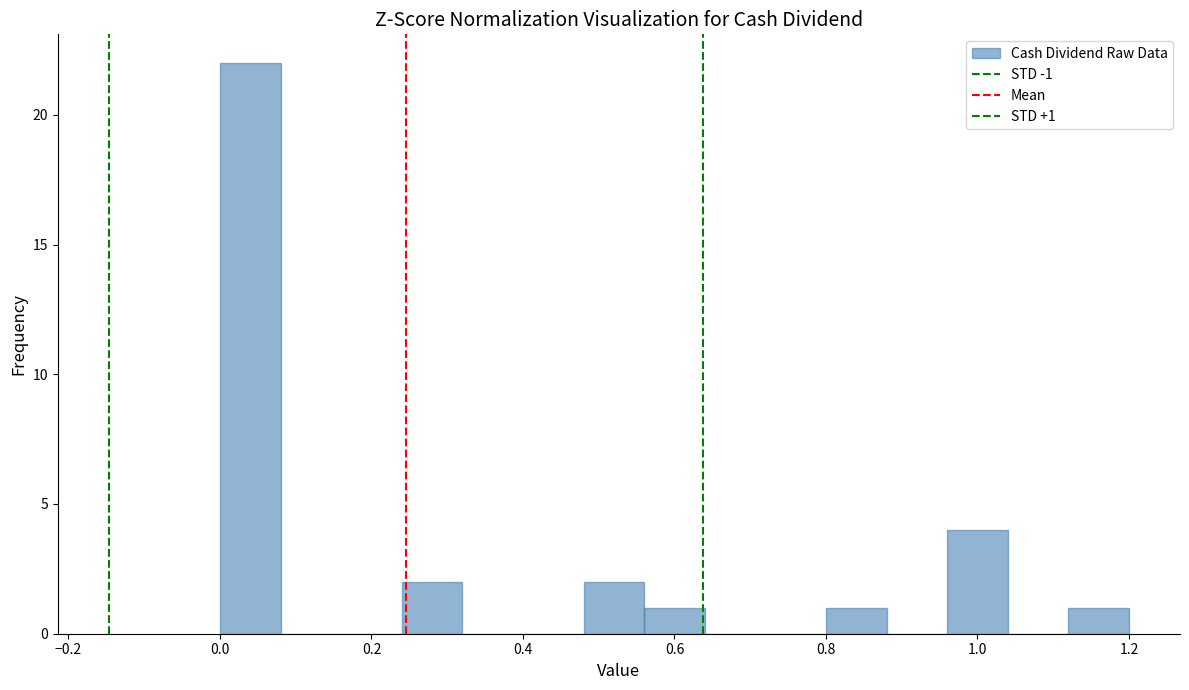

Over which range of the x-axis is the bar tallest?

0.00 to 0.08